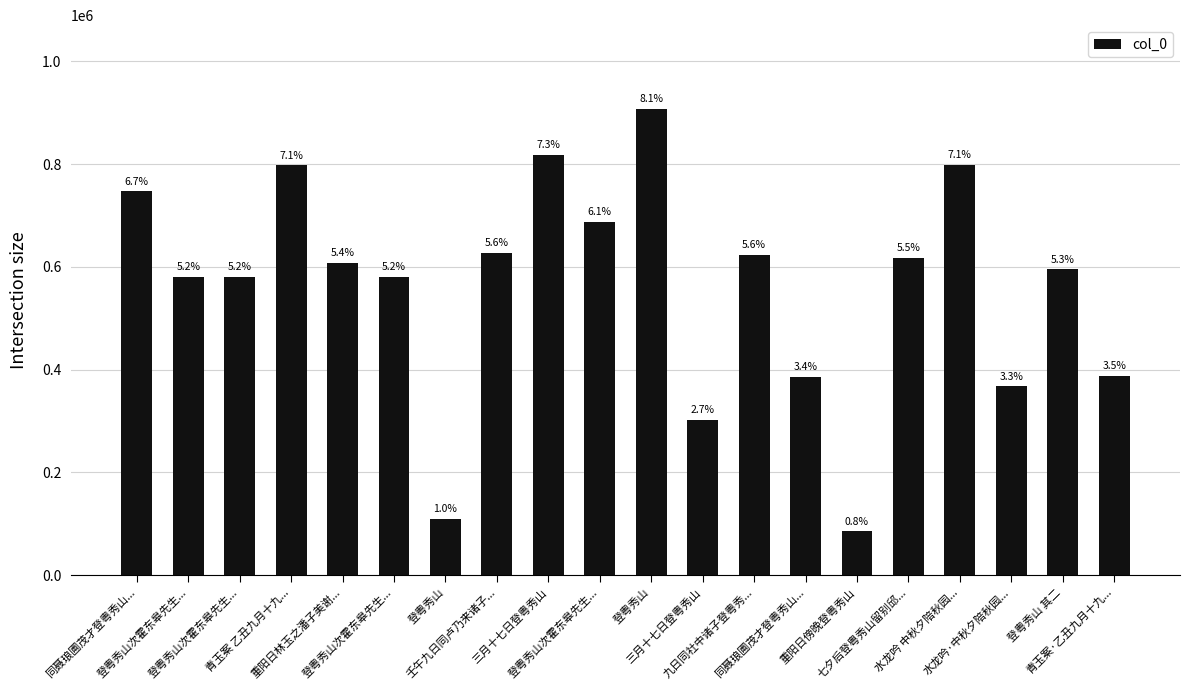

At which label does the data first exceed 607843?

同聂琅圃茂才登粤秀山...